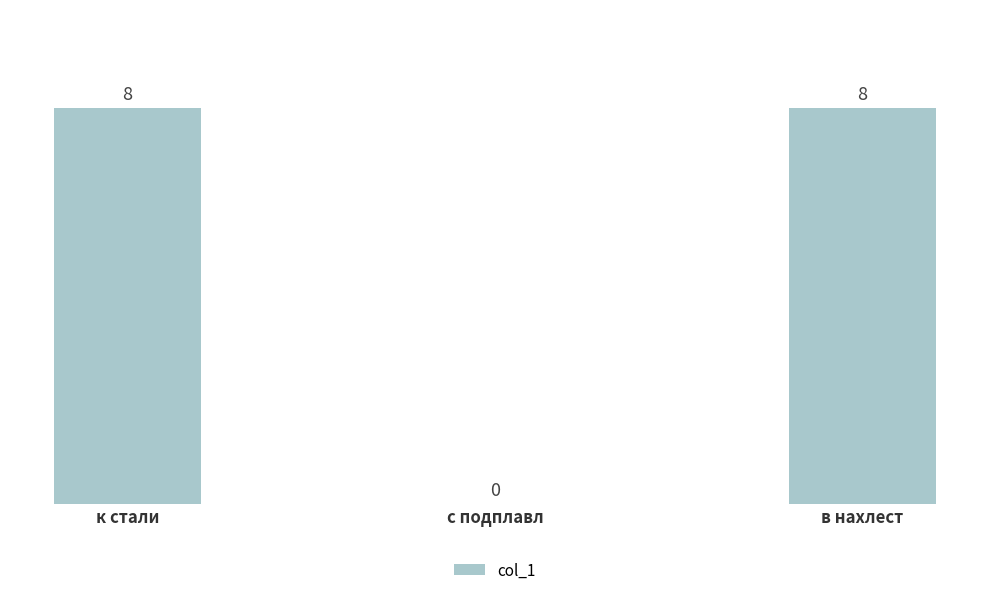

What is the change in value from к стали to с подплавл?

-8